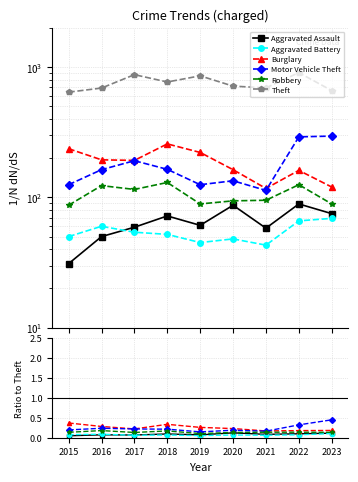

Reading right to left, what are all the values shown in this chart?

Aggravated Assault: 0.1	0.1	0.1	0.1	0.1	0.1	0.1	0.1	0.0
Aggravated Battery: 0.1	0.1	0.1	0.1	0.1	0.1	0.1	0.1	0.1
Burglary: 0.2	0.2	0.2	0.2	0.3	0.3	0.2	0.3	0.4
Motor Vehicle Theft: 0.4	0.3	0.2	0.2	0.1	0.2	0.2	0.2	0.2
Robbery: 0.1	0.1	0.1	0.1	0.1	0.2	0.1	0.2	0.1
Theft: 659.0	905.0	691.0	713.0	855.0	767.0	873.0	689.0	641.0